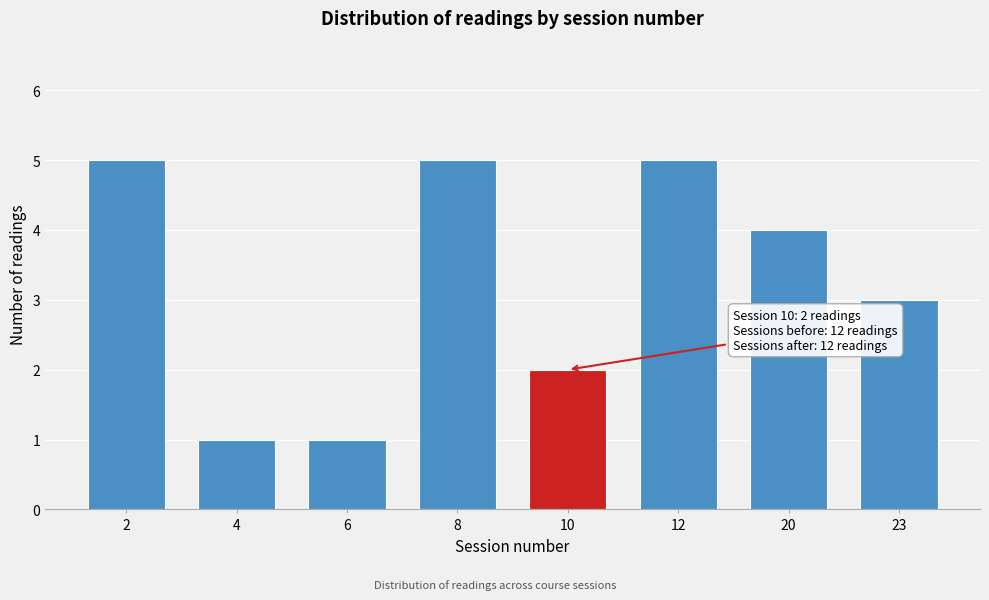

Reading left to right, what are all the values shown in this chart?

5	1	1	5	2	5	4	3